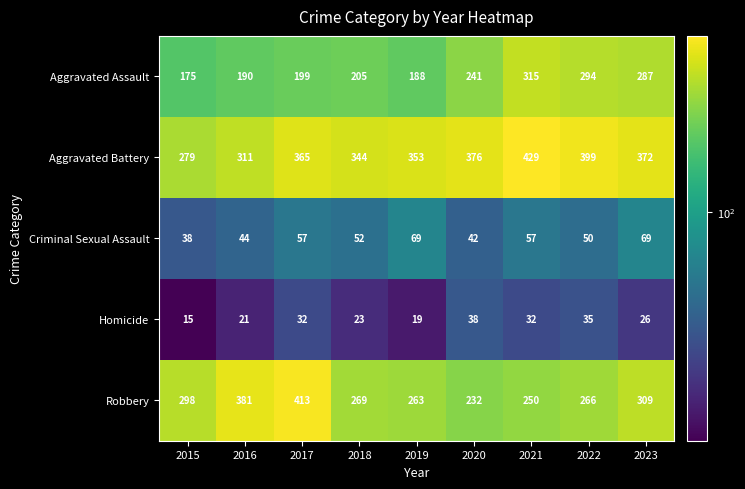

What is the minimum value for Robbery?

232